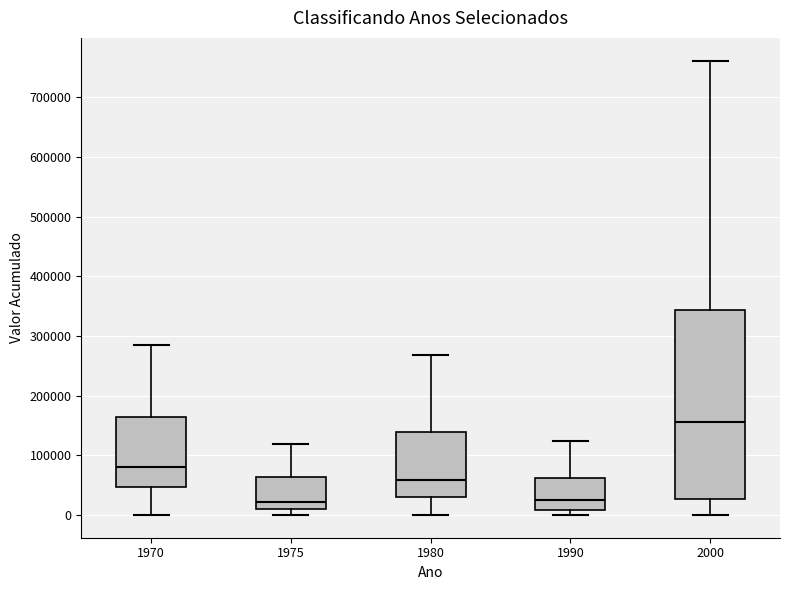

Reading left to right, read every box against the y-axis: the position of its median line, the range the box covers, and the ends of its whiskers. The values are not printed on the chart, so give them approximately, as read against the axis.

1970: median 80000, box 50000 to 160000, whiskers 0 to 280000
1975: median 20000, box 10000 to 60000, whiskers 0 to 120000
1980: median 60000, box 30000 to 140000, whiskers 0 to 270000
1990: median 20000, box 10000 to 60000, whiskers 0 to 120000
2000: median 160000, box 30000 to 340000, whiskers 0 to 760000